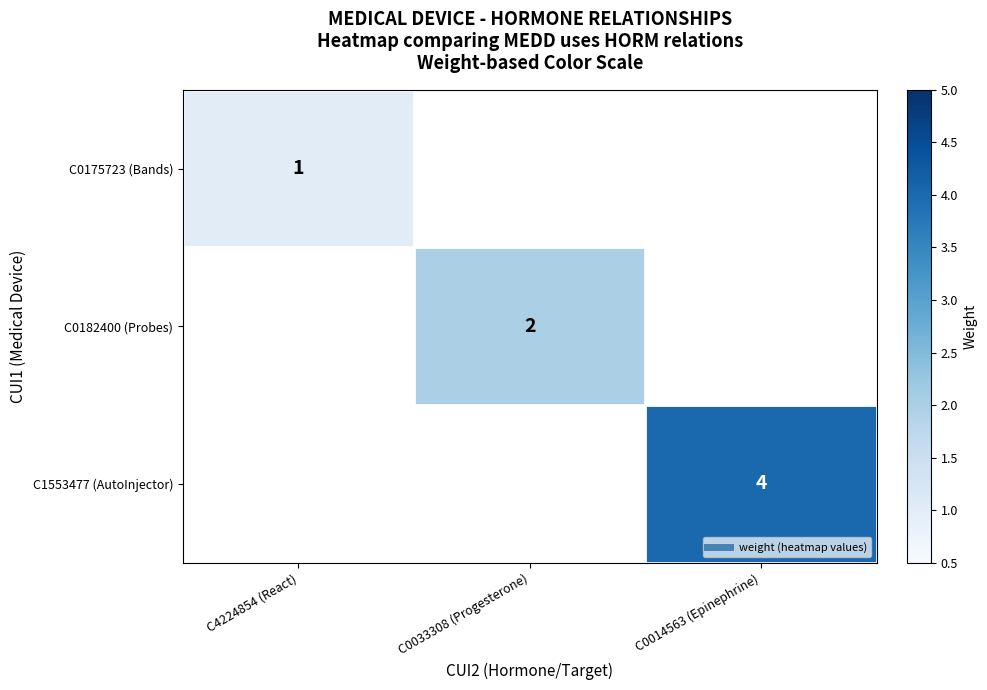

What is the maximum value for C0175723 (Bands)?

1.0